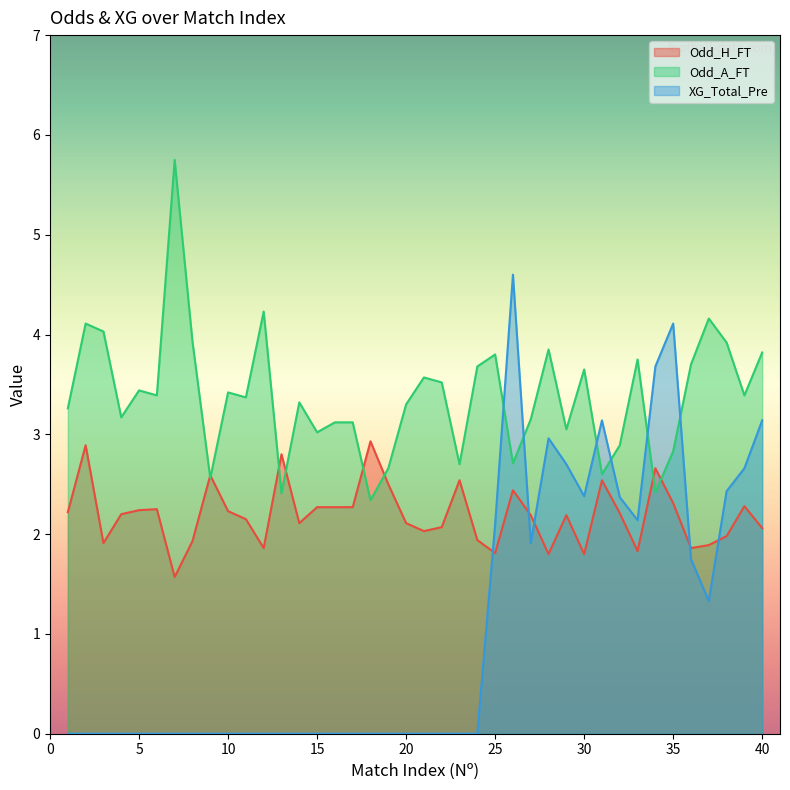

At how many categories does at least one series exceed 3?

34